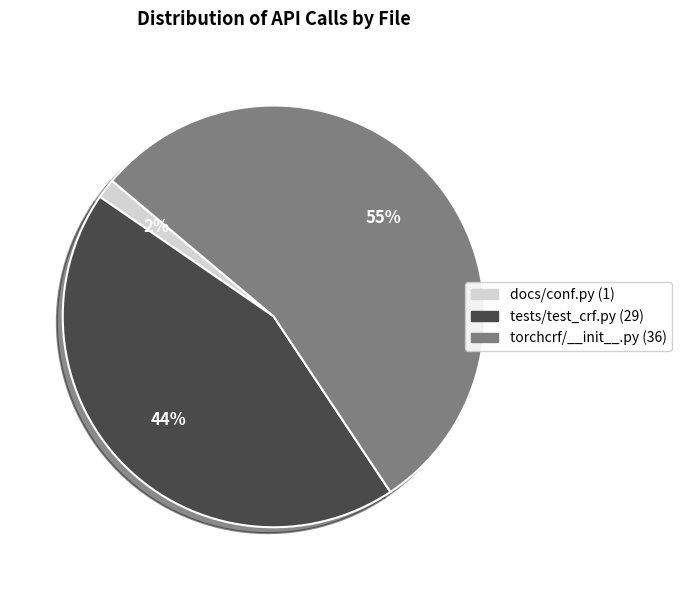

How many slices are in this pie chart?

3